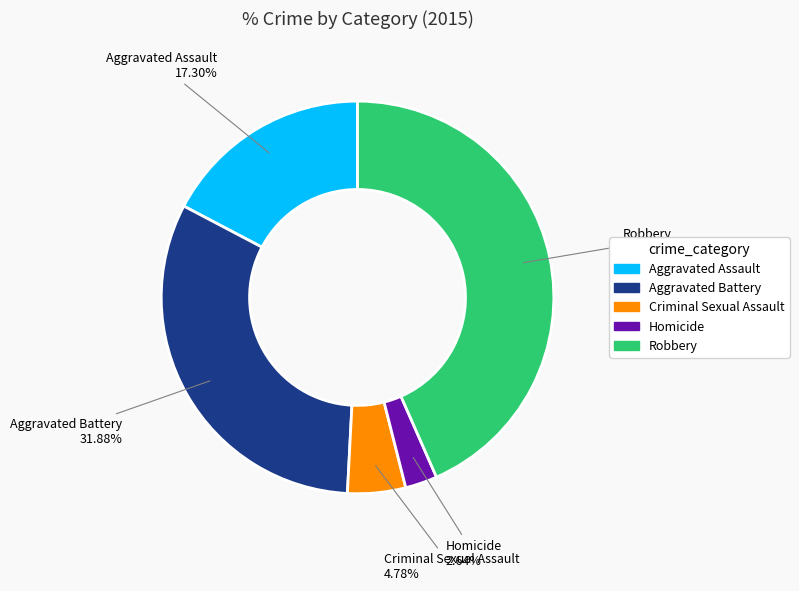

What is the largest slice in the pie chart?

Robbery